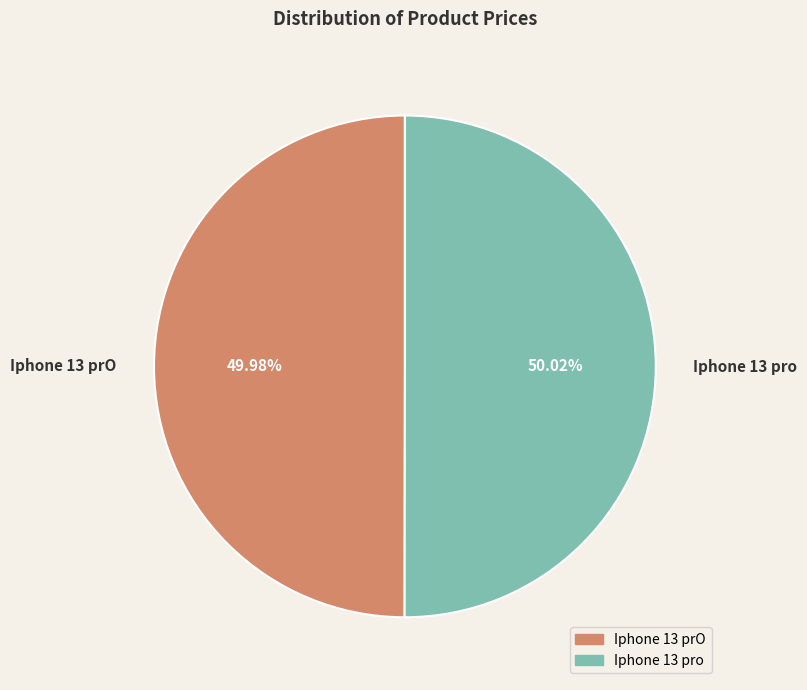

What is the ratio of the value at Iphone 13 pro to the value at Iphone 13 prO?

1.0